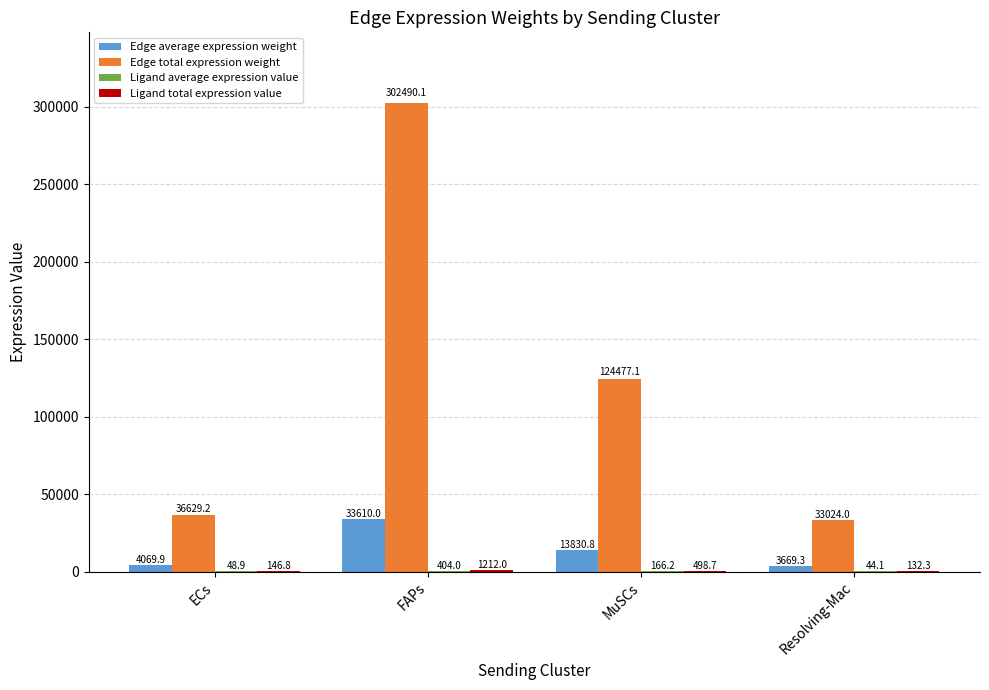

What is the sum of all Edge total expression weight values?

496620.4